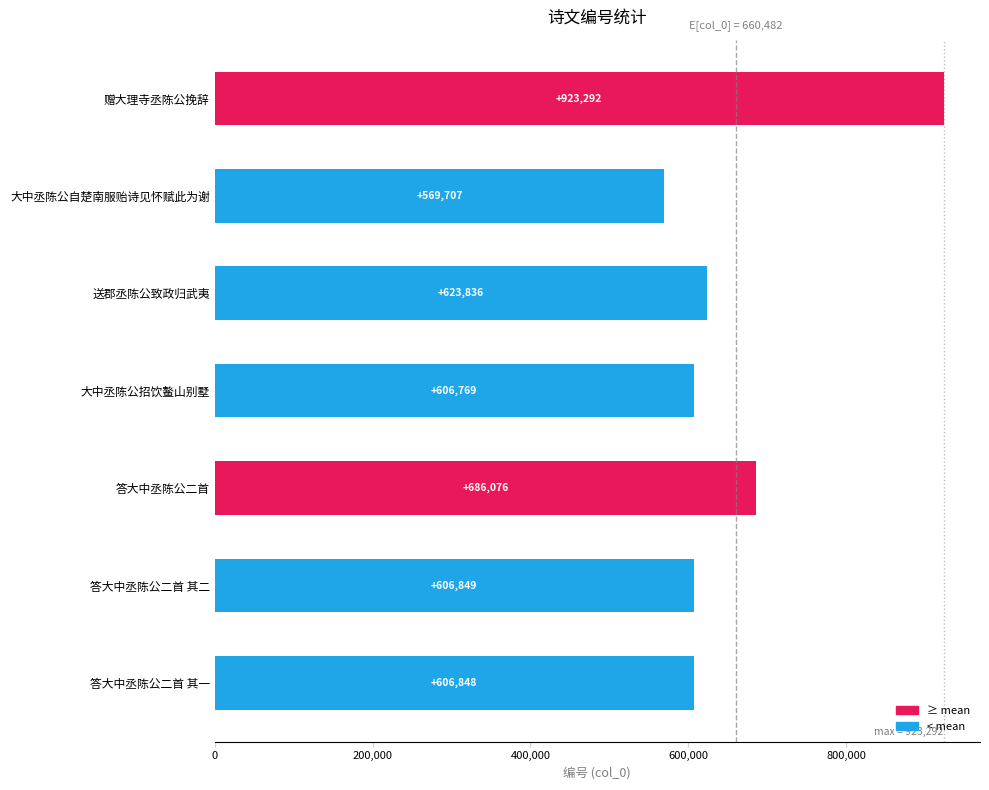

Reading top to bottom, list all the values displayed in this chart.

923292	569707	623836	606769	686076	606849	606848